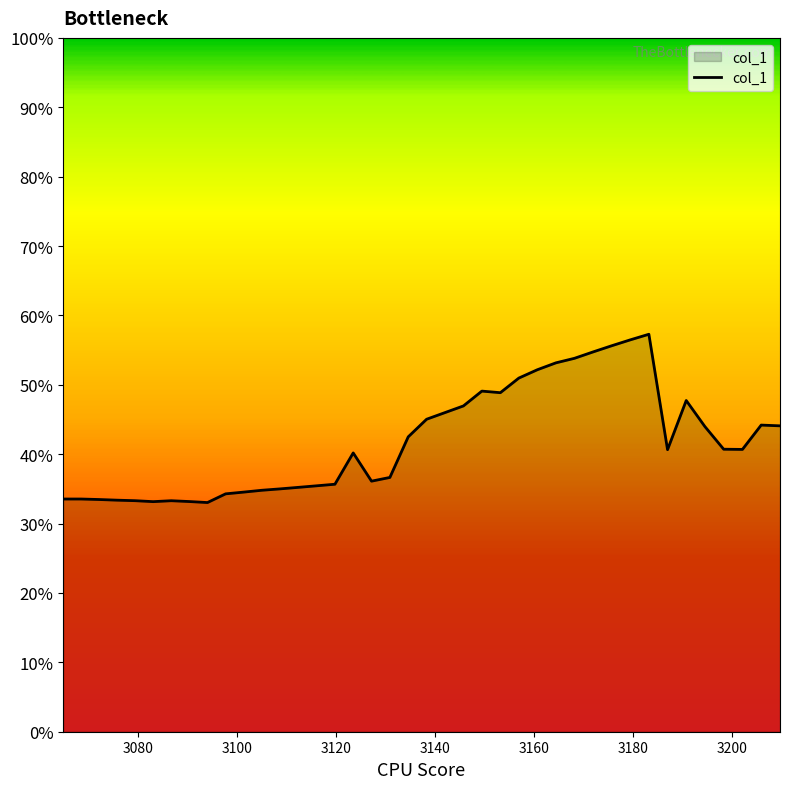

Count the values in the range 0 to 1.

40